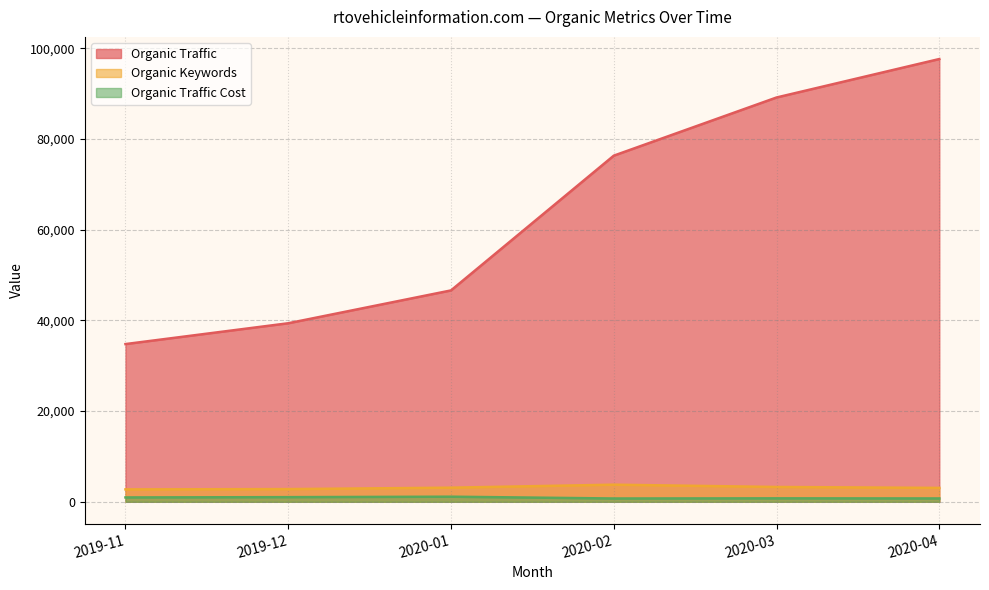

True or false: Organic Keywords and Organic Traffic Cost intersect in this chart.

False